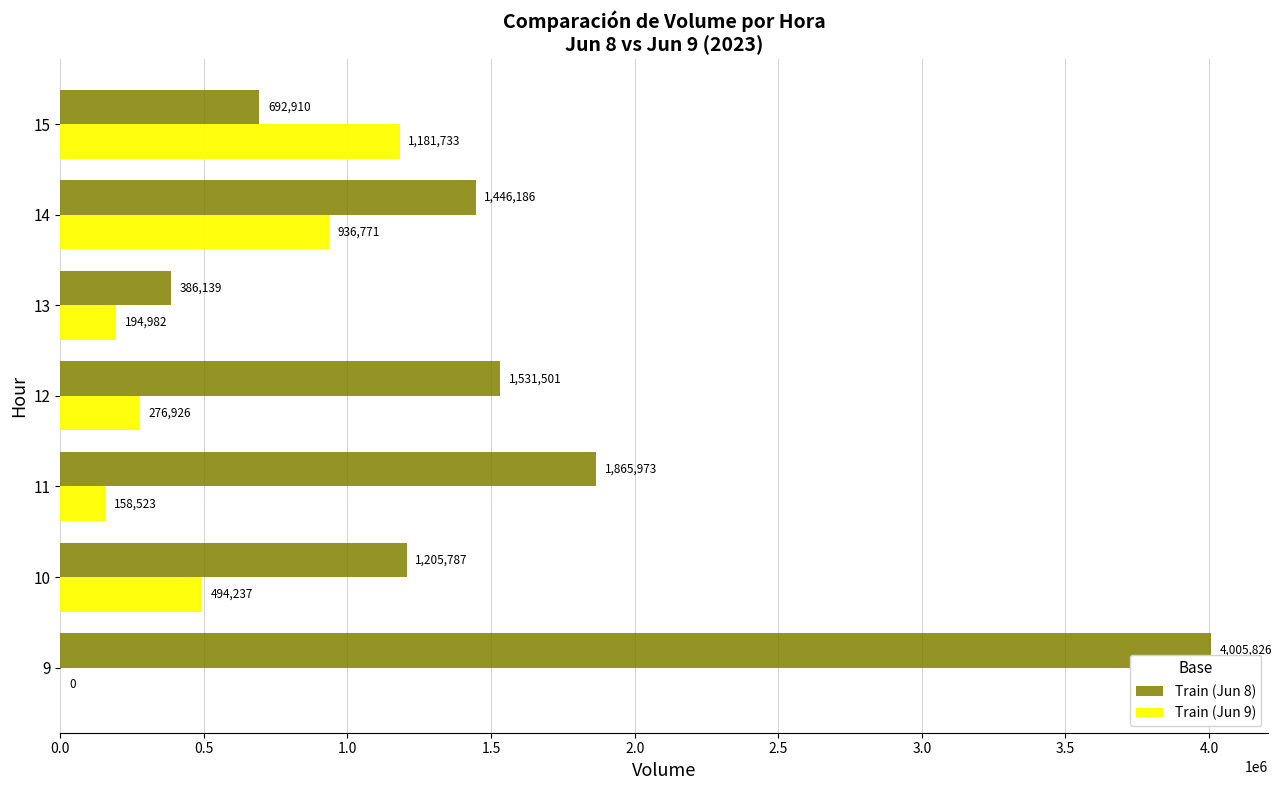

Is the value of Train (Jun 9) at 9 greater than the value of Train (Jun 8) at 15?

No